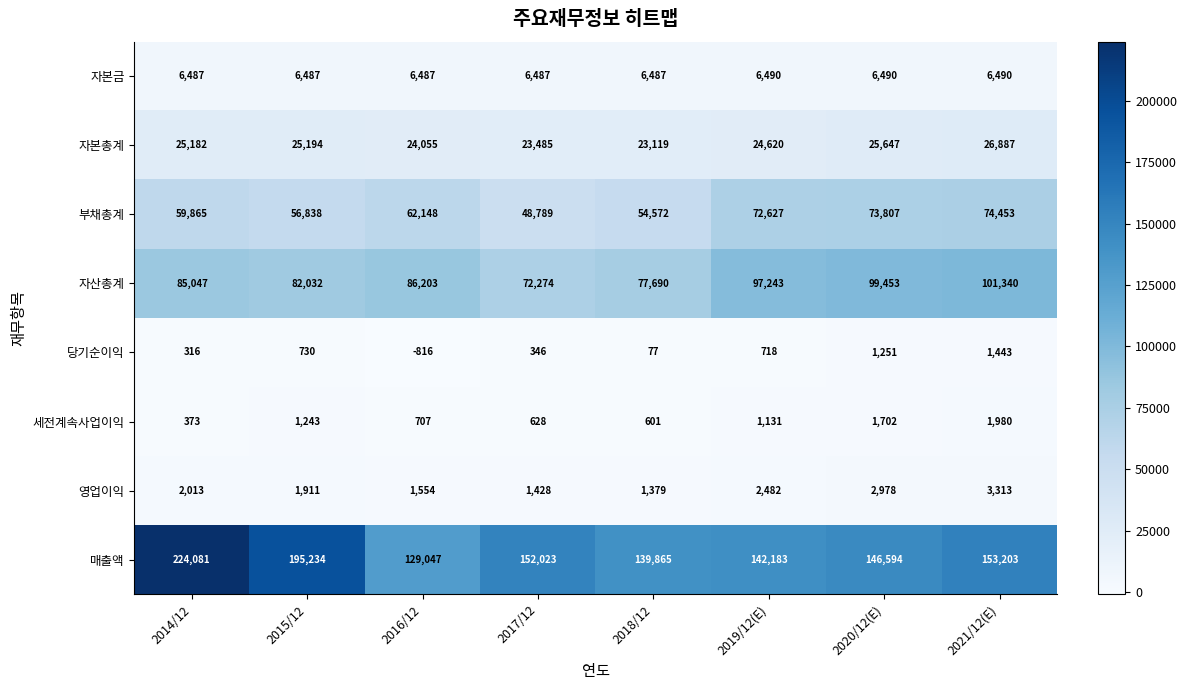

What is the spread (max minus min) of values at 2016/12?

129863